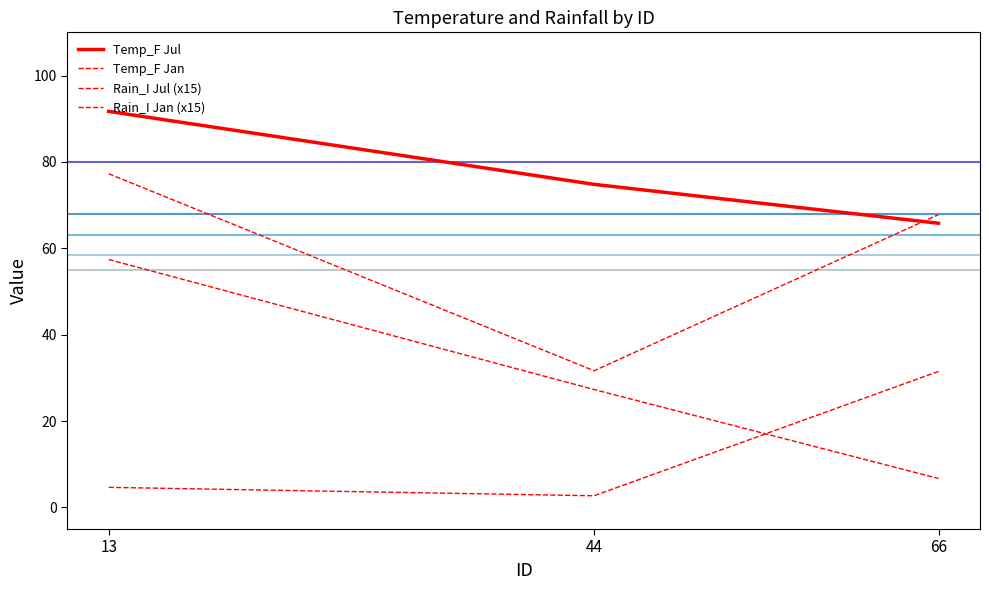

Does the chart display data point markers on the line(s)?

No